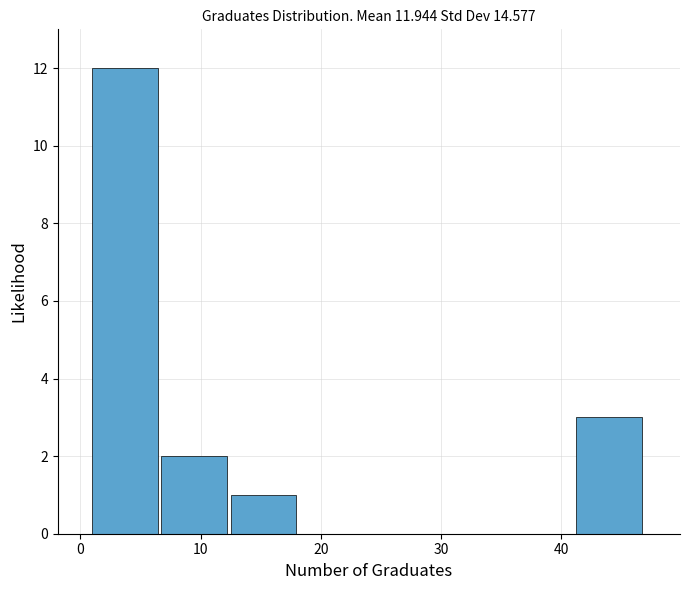

Over which range of the x-axis is the bar tallest?

1 to 7